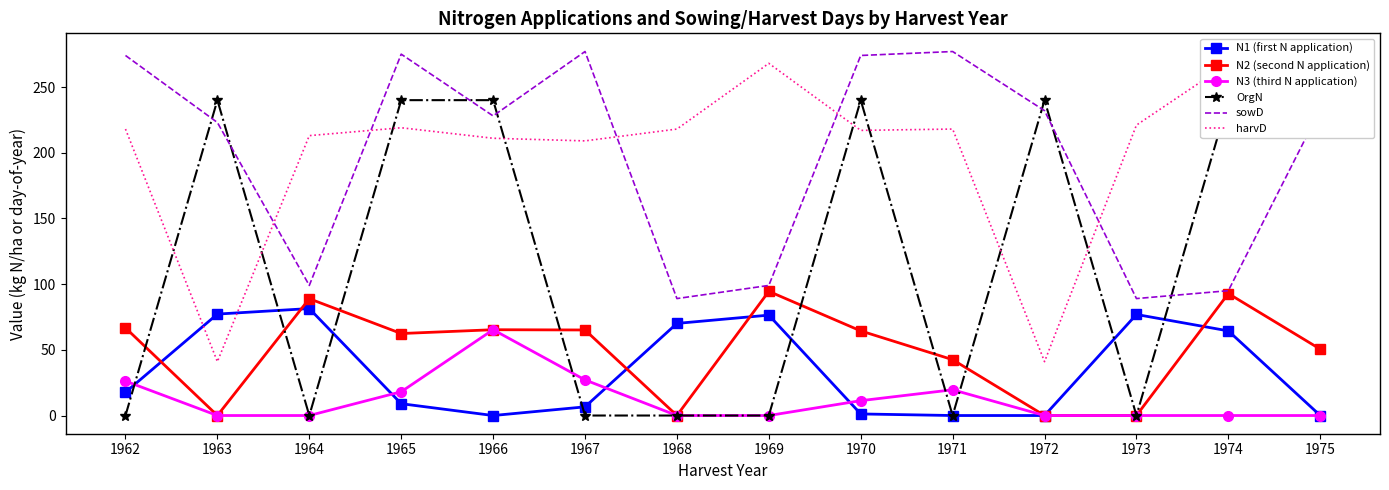

What is the difference between the second highest and minimum values in the harvD series?

227.0